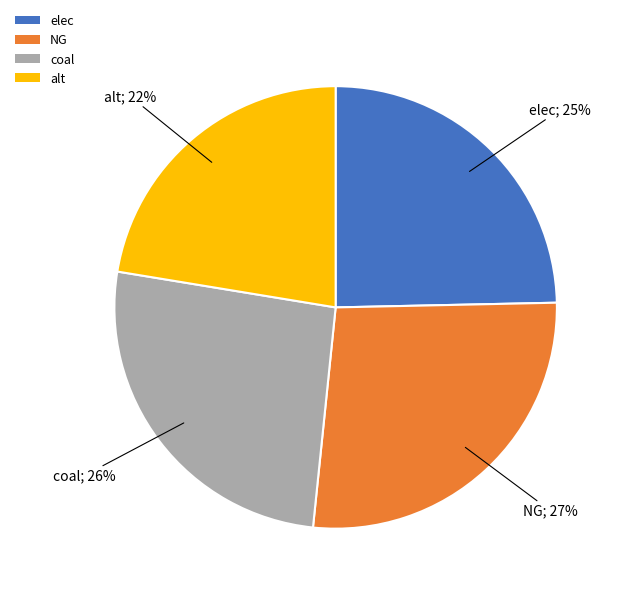

What percentage is the elec slice, to the nearest percent?

25%